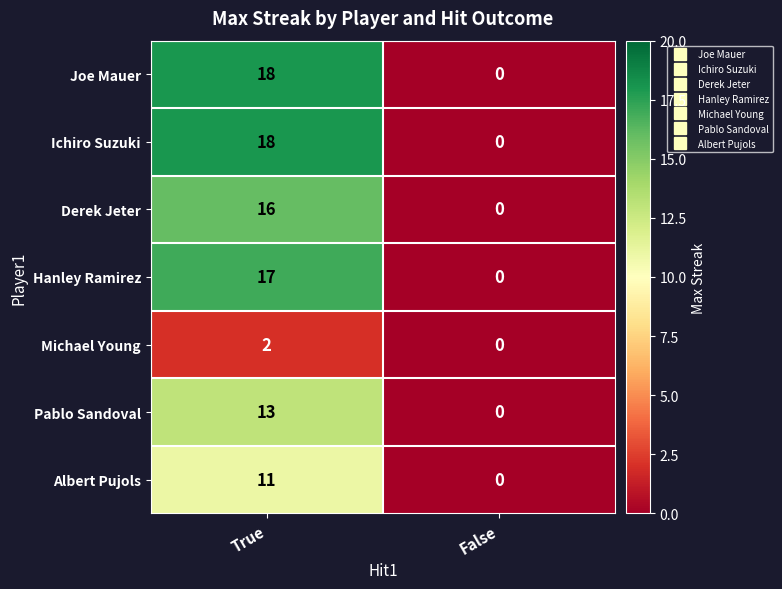

What is the difference between the maximum and minimum values in the Derek Jeter series?

16